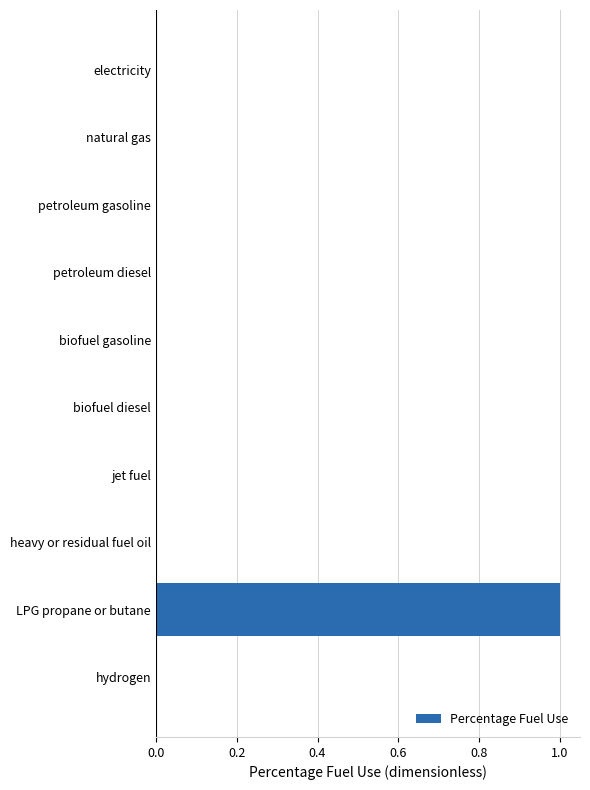

What is the change in value from biofuel gasoline to LPG propane or butane?

+1